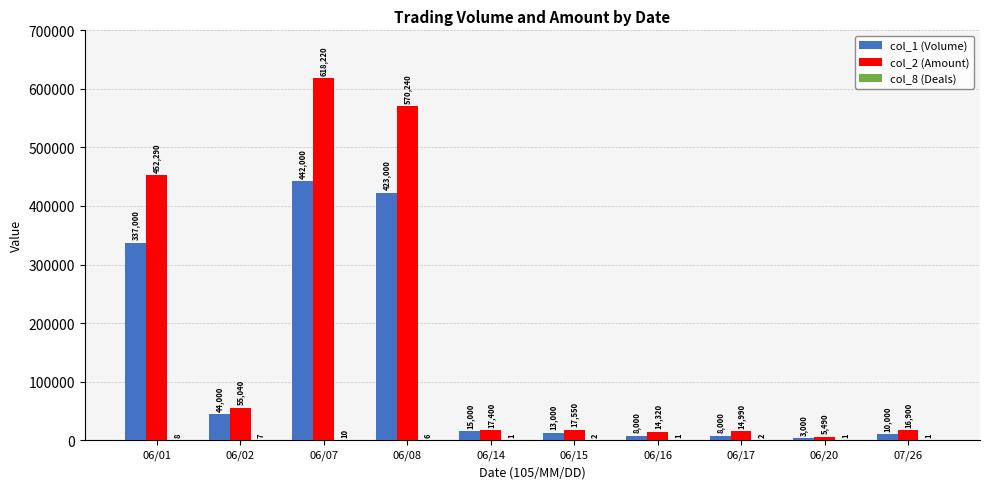

How many categories are shown in the chart?

10